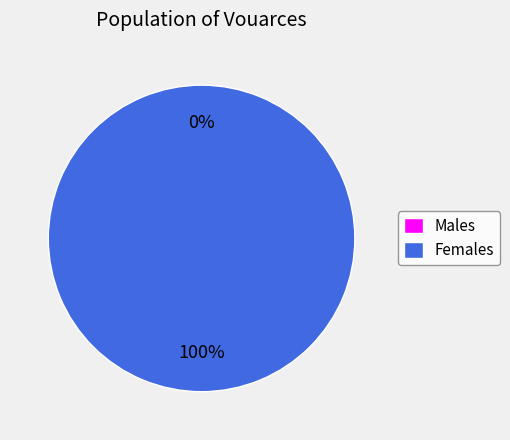

Count the number of slices in the pie.

2